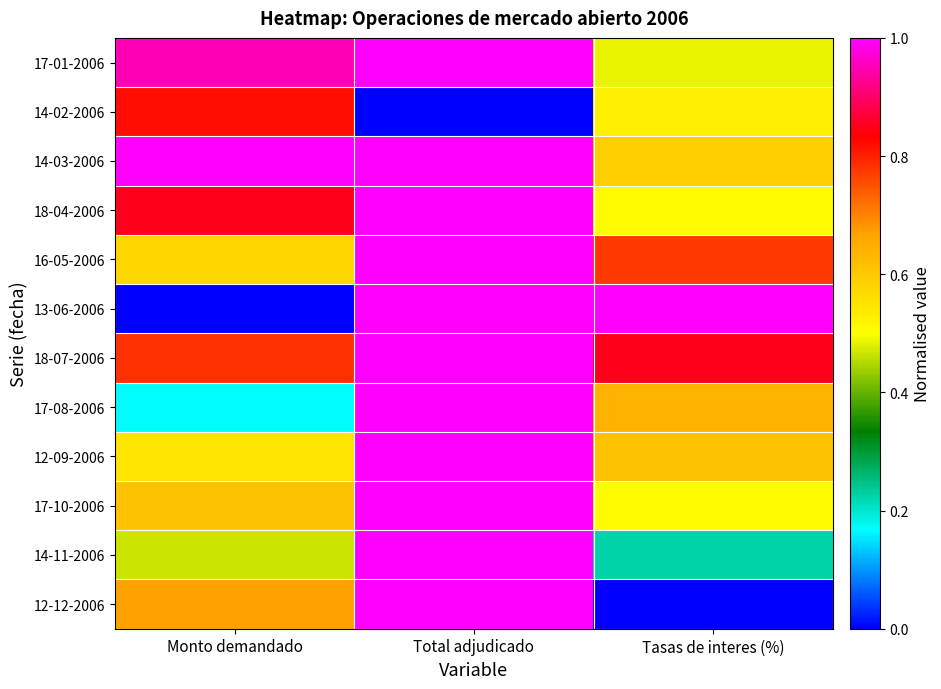

How many categories are shown in the chart?

3